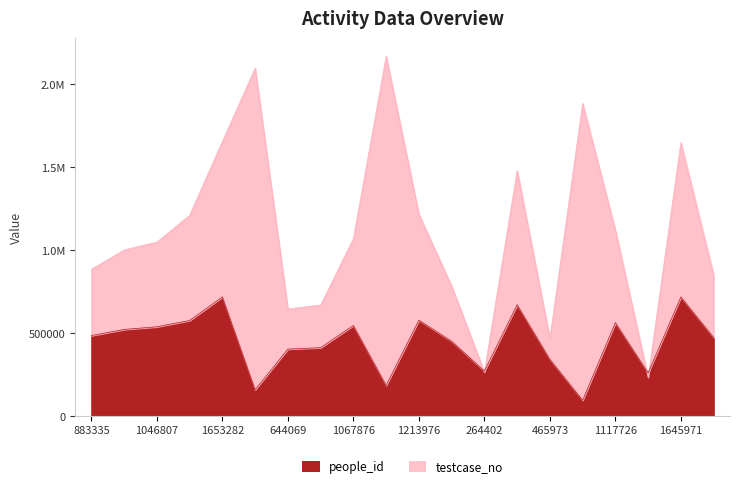

At which category does testcase_no reach its first local valley?

644069